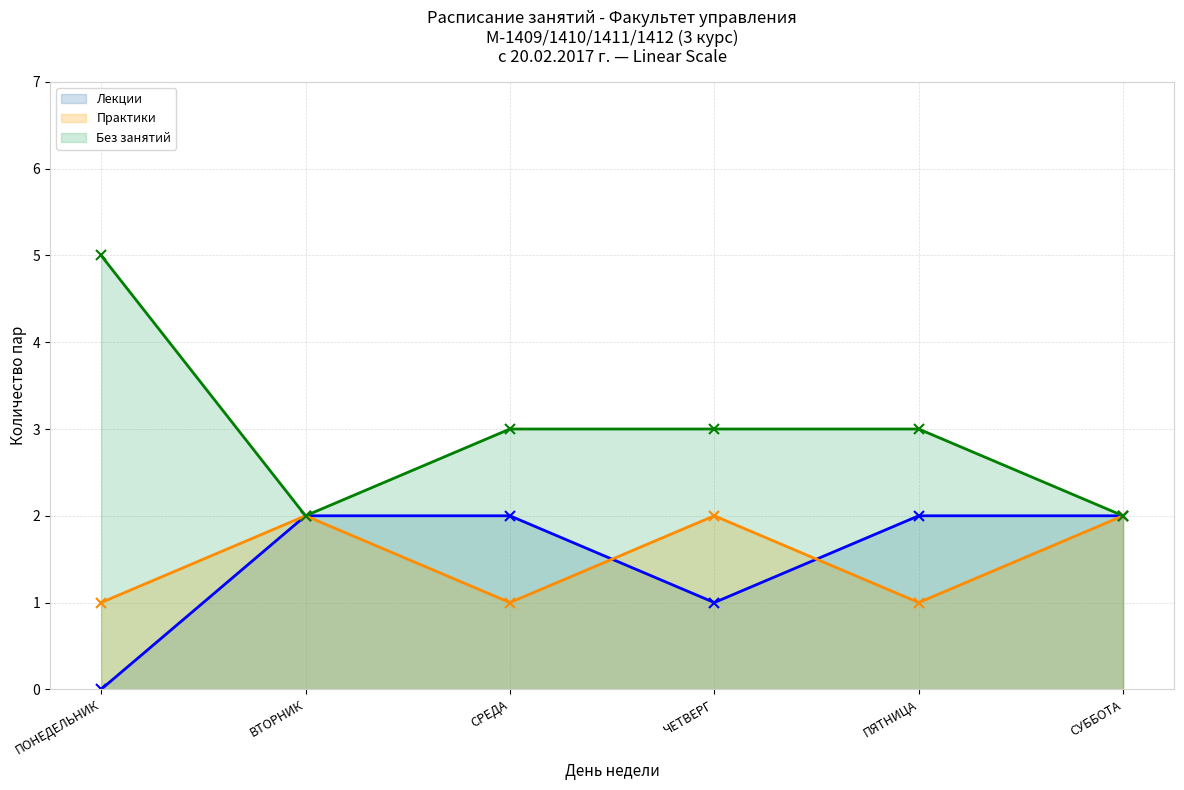

How many values in Лекции are above zero?

5